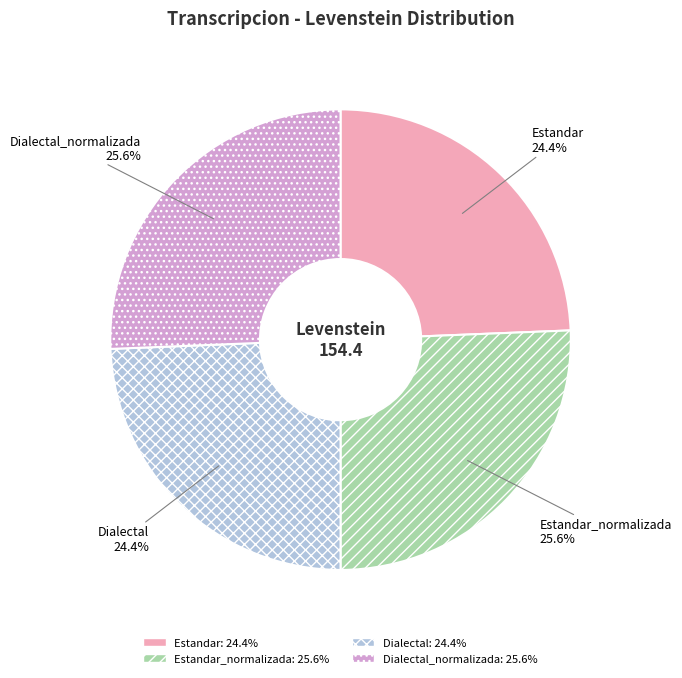

To the nearest percent, what is the difference between the largest and smallest slice percentages?

1%